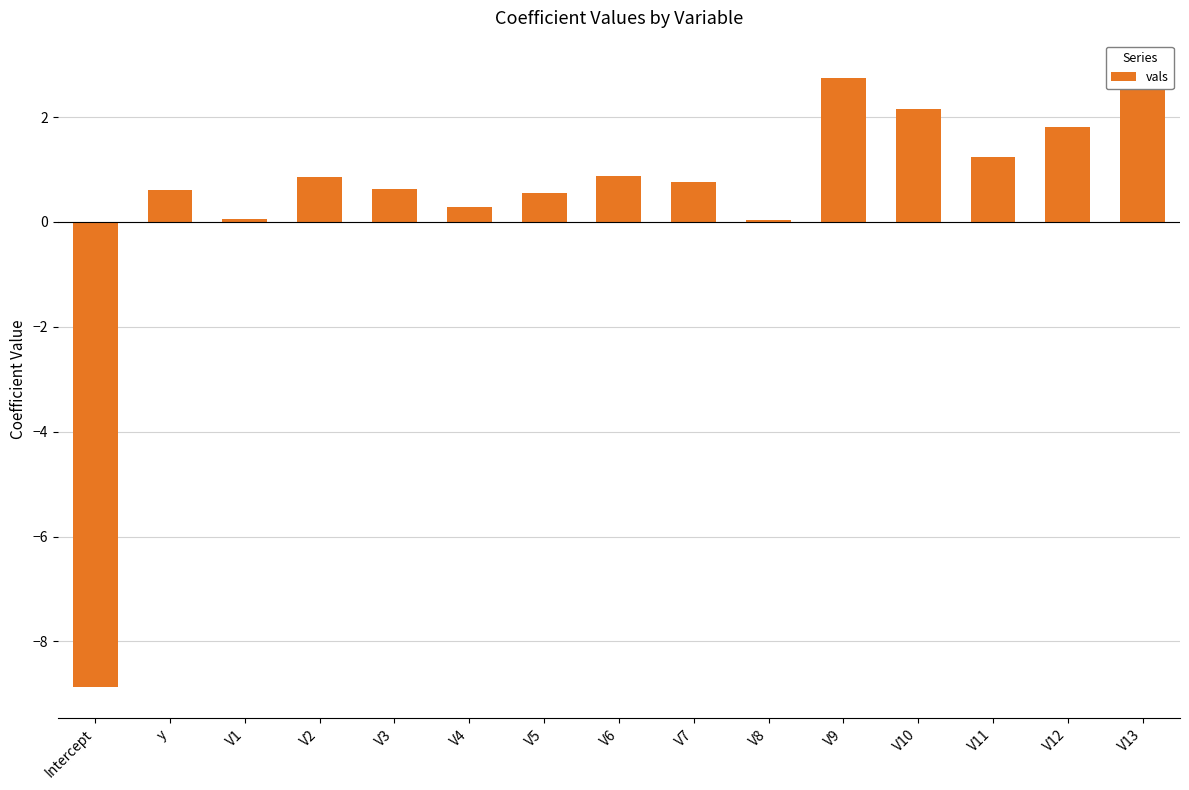

The value at V4 is 0.1. True or false?

False